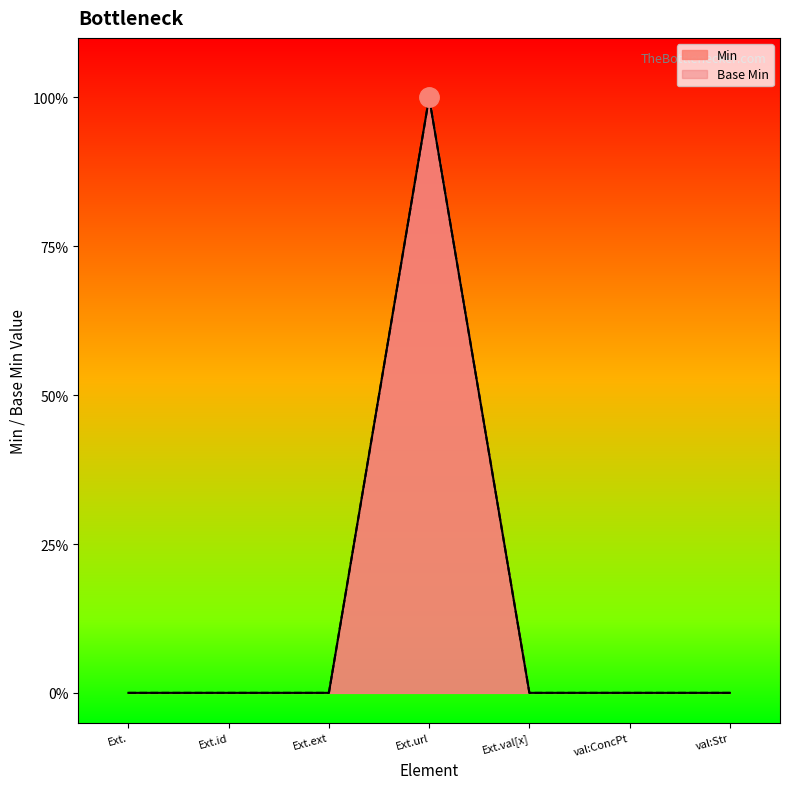

How many Base Min values are between 0 and 1?

7